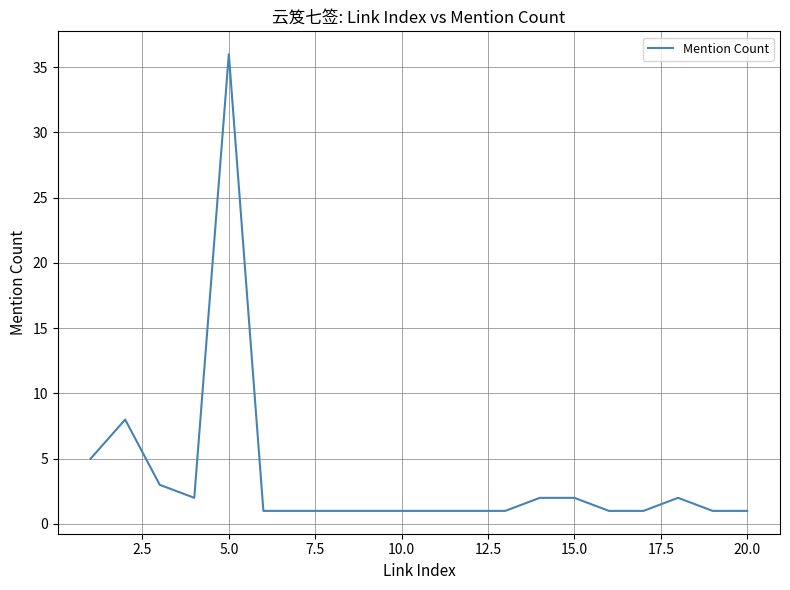

What is the greatest value displayed?

36